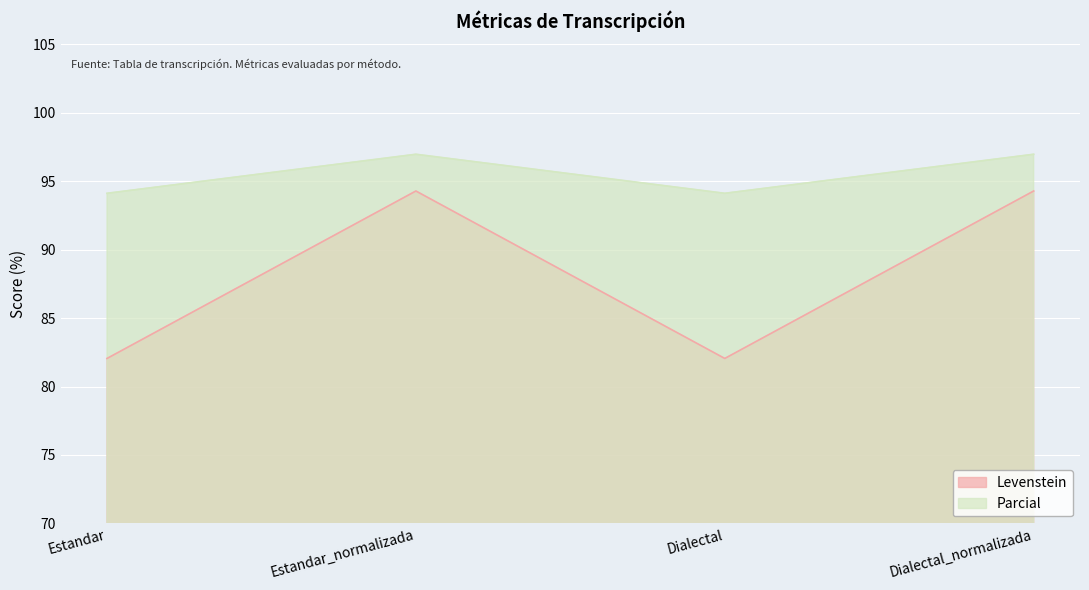

In Parcial, how many points are higher than both neighbors (excluding endpoints)?

1